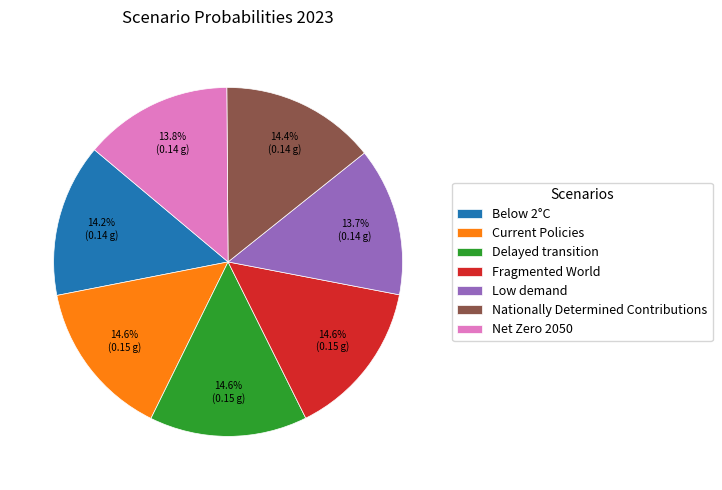

Is there a majority slice in this chart?

No